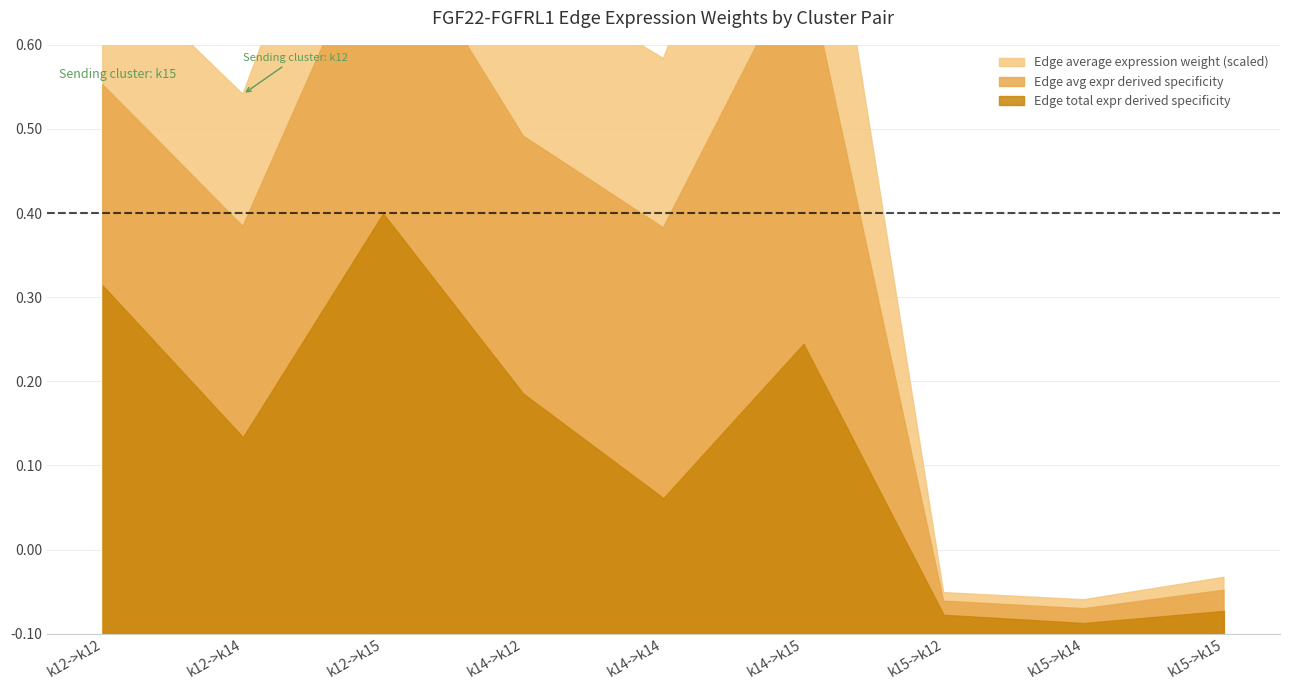

True or false: Edge average expression weight and Edge total expression weight scaled intersect in this chart.

False